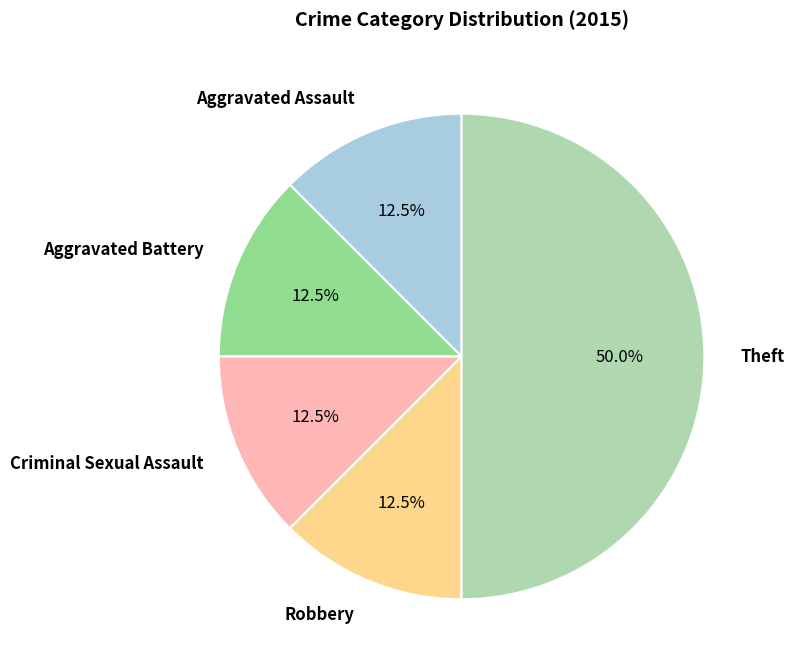

How many slices are in this pie chart?

5